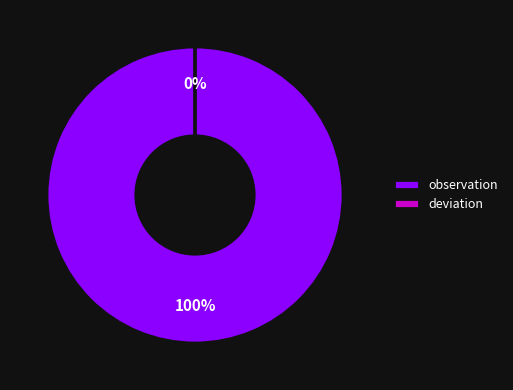

Is it true that deviation is 7% of the pie?

False